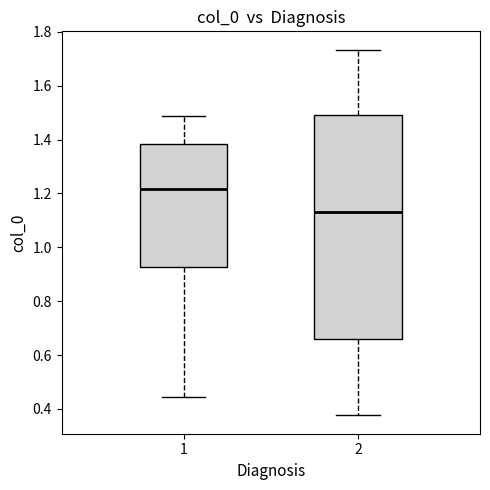

Which box is the tallest, from its lower edge to its upper edge?

2